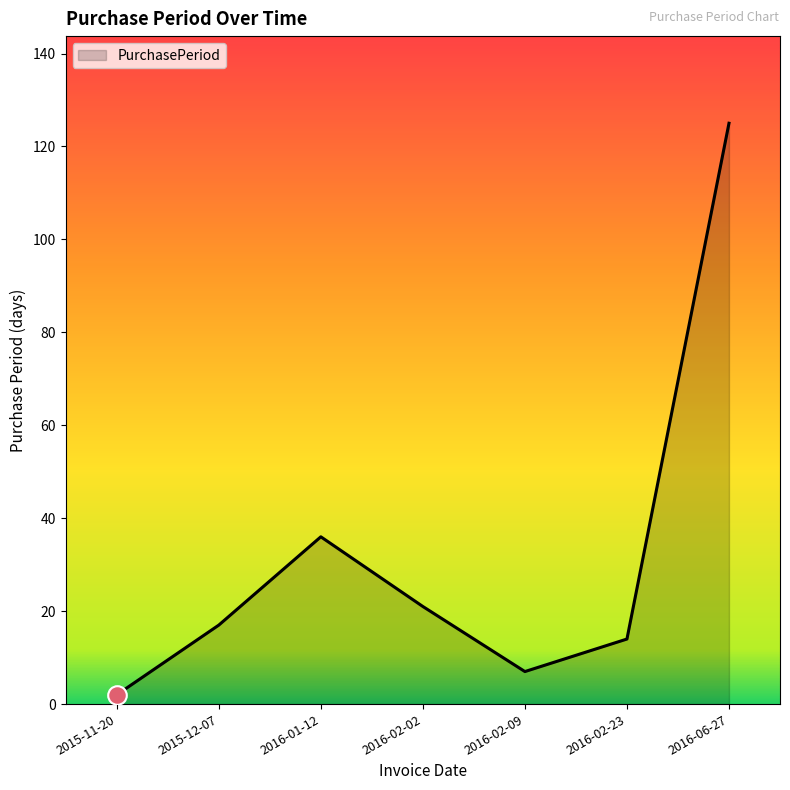

Between 2016-02-23 and 2015-11-20, which is larger?

2016-02-23